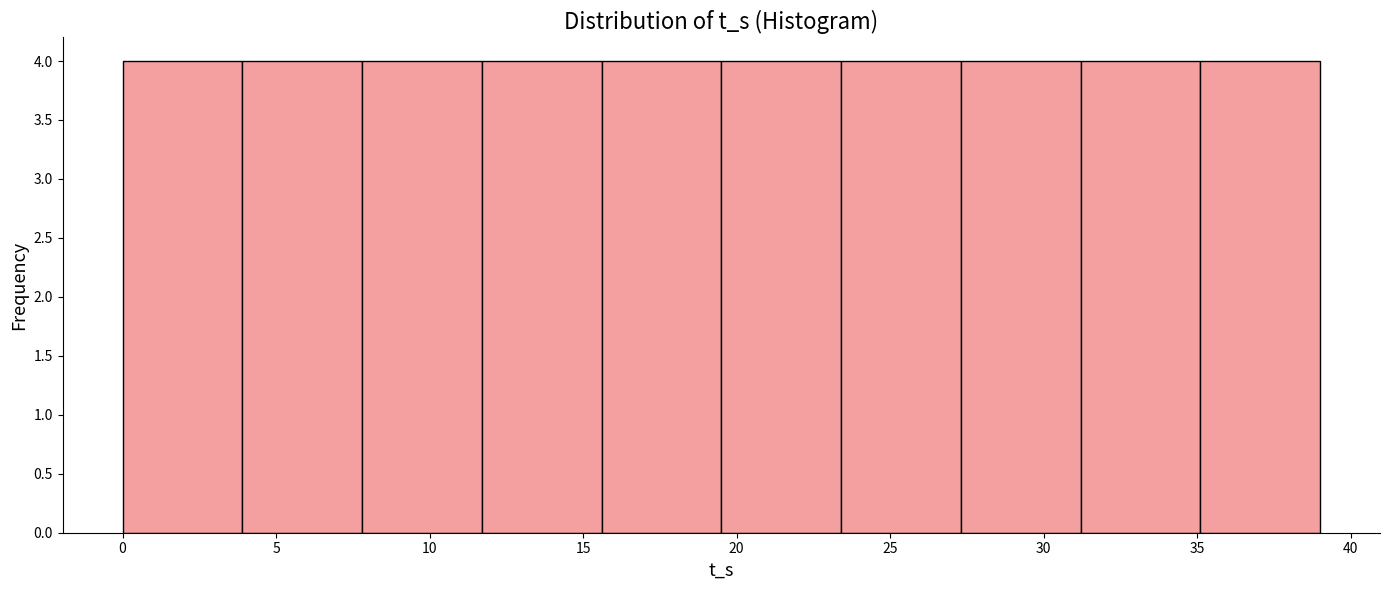

What is the height of the bar covering 7.8 to 11.7 on the x-axis? Neither the bar edges nor the heights are printed on the chart, so give them approximately, as read against the axes.

4